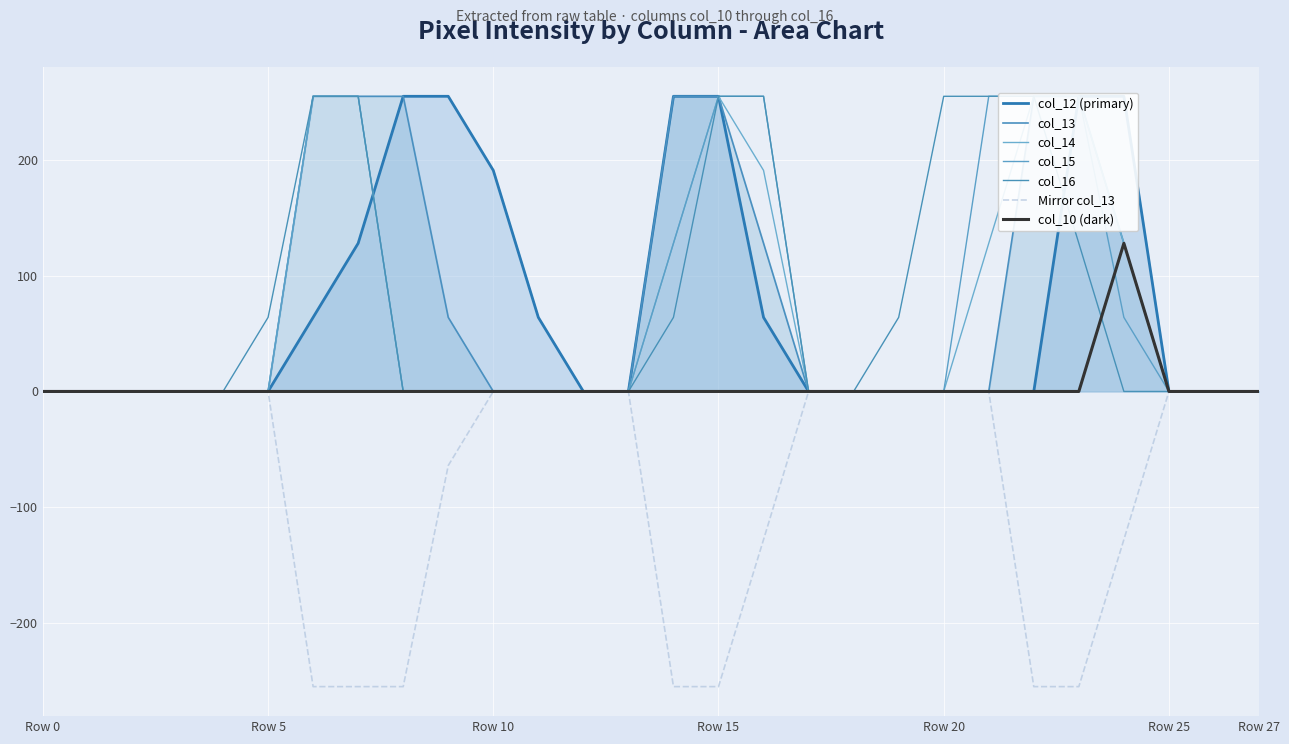

True or false: col_12 has more than 2 interior local peaks.

False